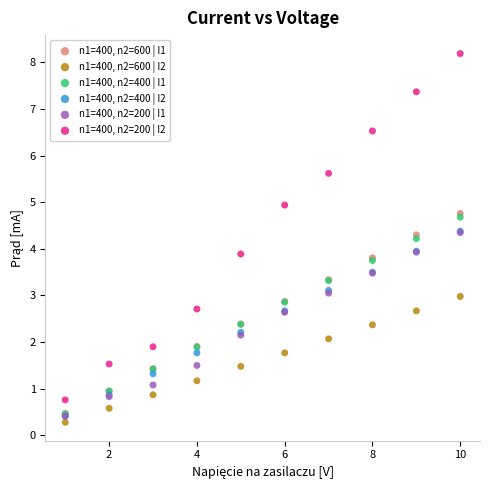

Which series contains the lowest Y value?

n1=400, n2=600 | I2